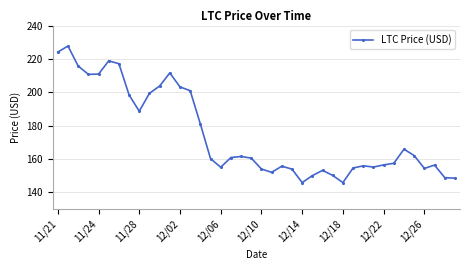

True or false: there are more than 0 points higher than both neighbors.

True